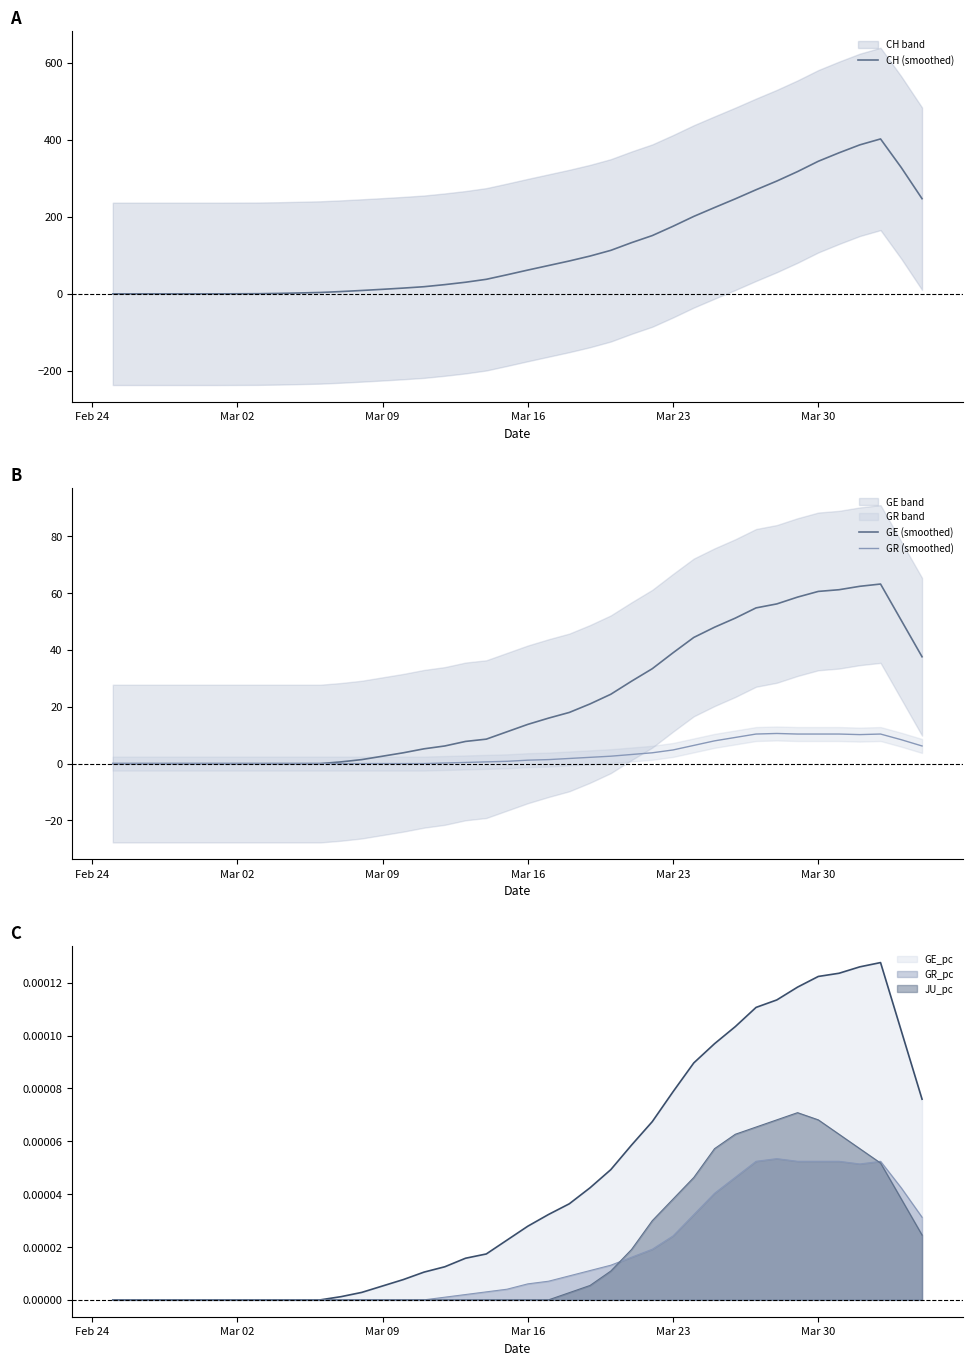

What is the value of the GE (smoothed) point at the 40th from the left?

37.6